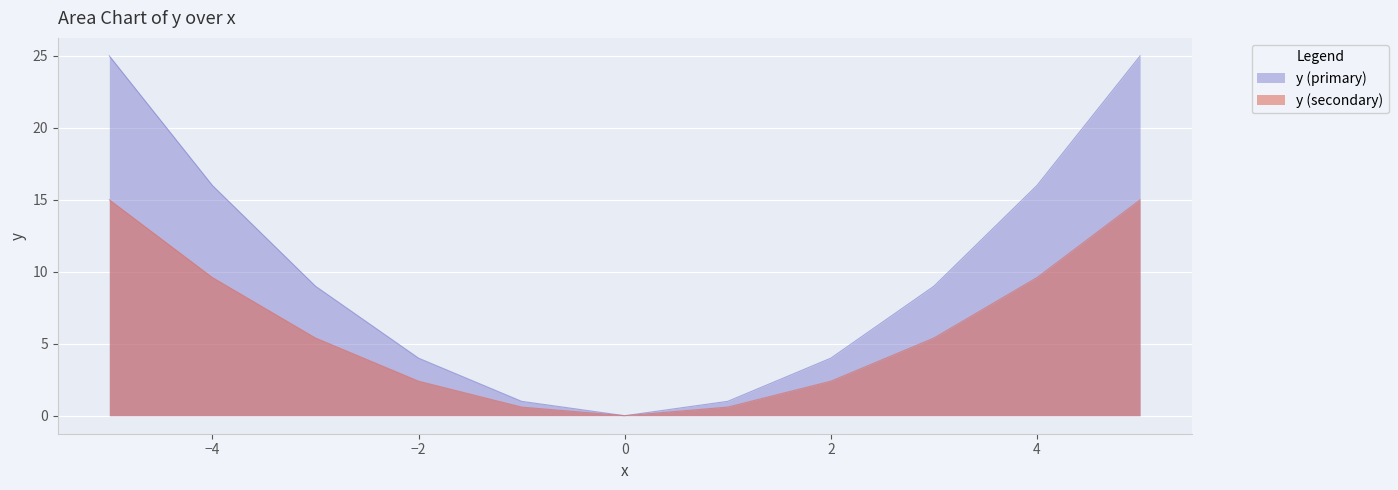

What is the ratio of the value at -5 to the value at 1?

25.0